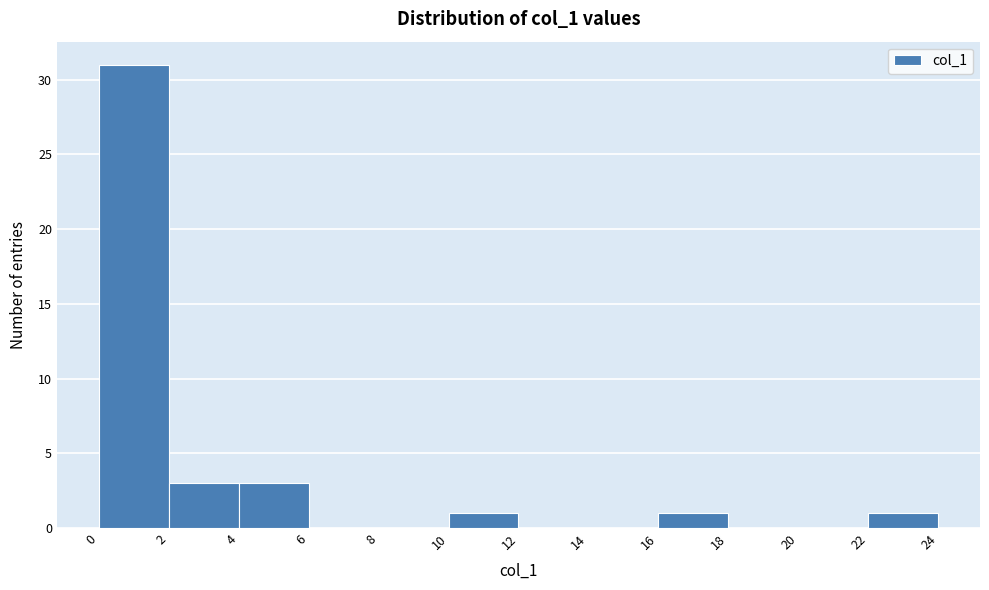

How tall is the bar that spans 2 to 4 on the x-axis? The values are not printed on the chart, so give them approximately, as read against the axis.

3